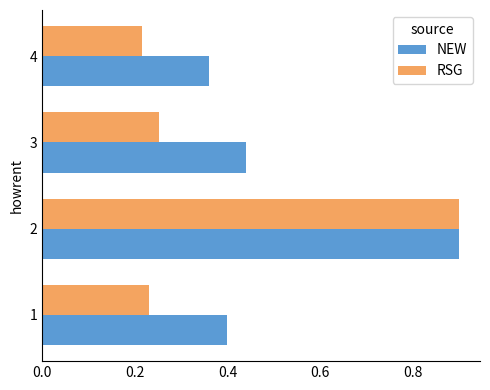

Is it true that RSG equals 0.0 at 4?

False